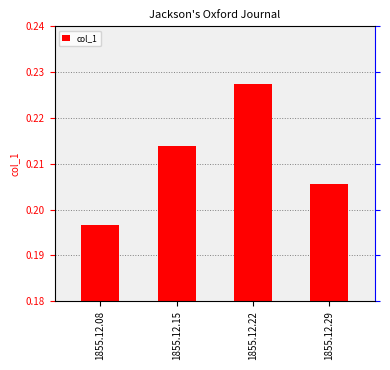

What is the sum of the values at 1855.12.29 and 1855.12.08?

0.4